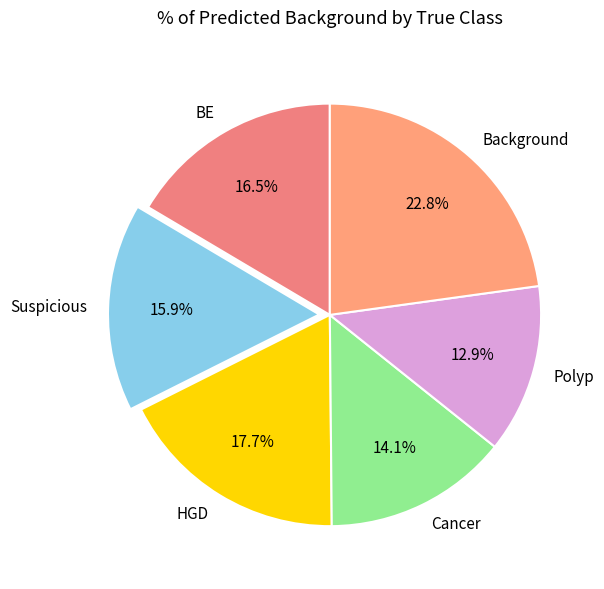

Rank the categories by value from highest to lowest.

Background, HGD, BE, Suspicious, Cancer, Polyp